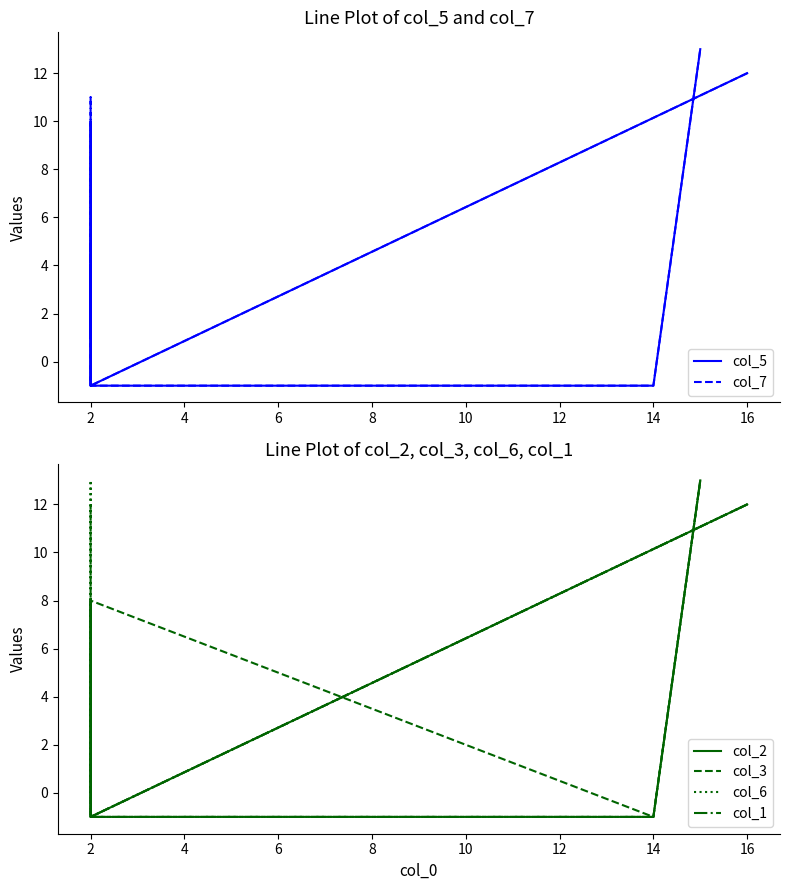

What is the greatest value displayed?

13